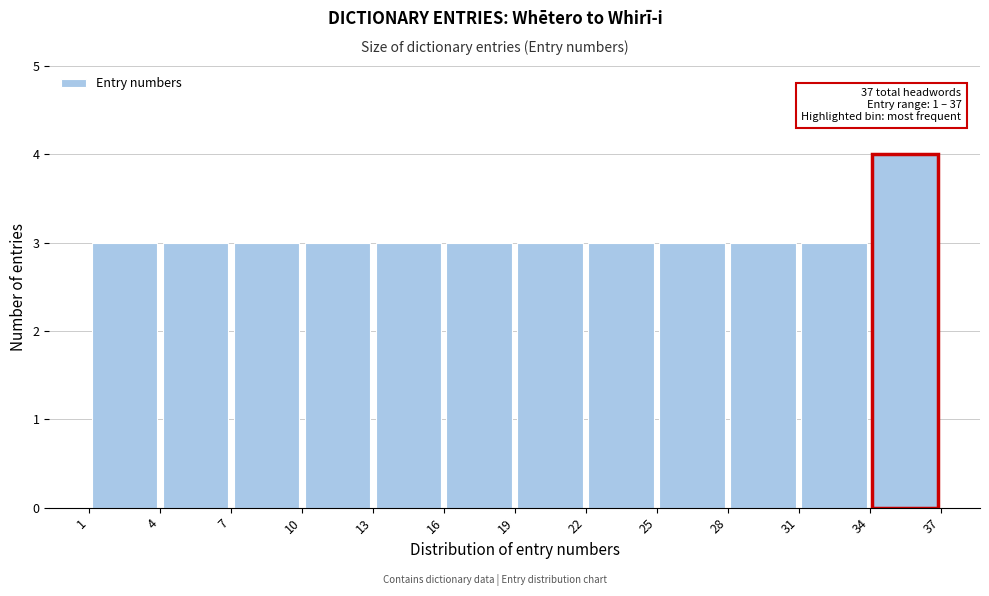

Which range on the x-axis has the tallest bar?

34 to 37